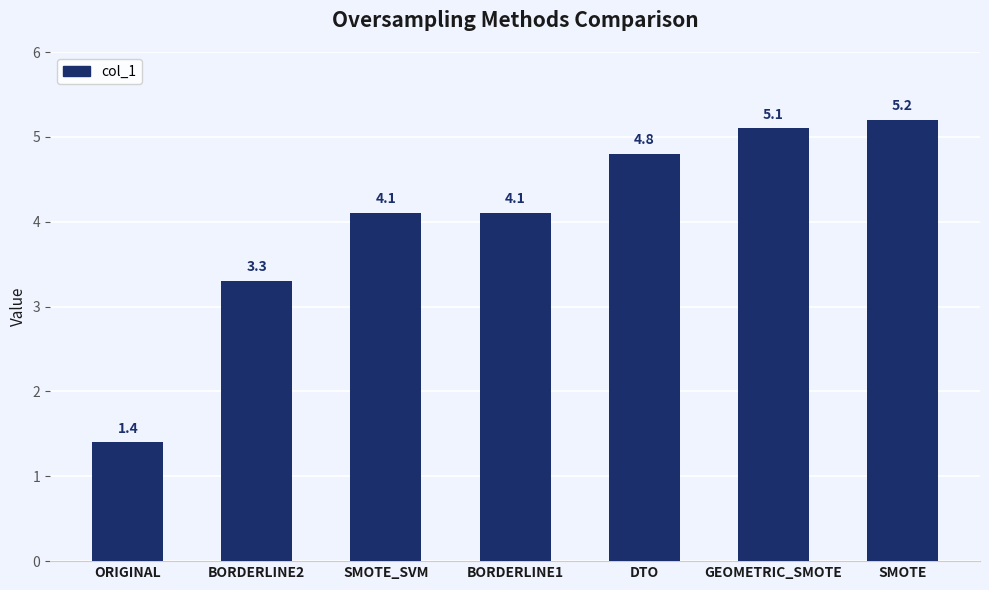

What is the change in value from ORIGINAL to BORDERLINE2?

+1.9